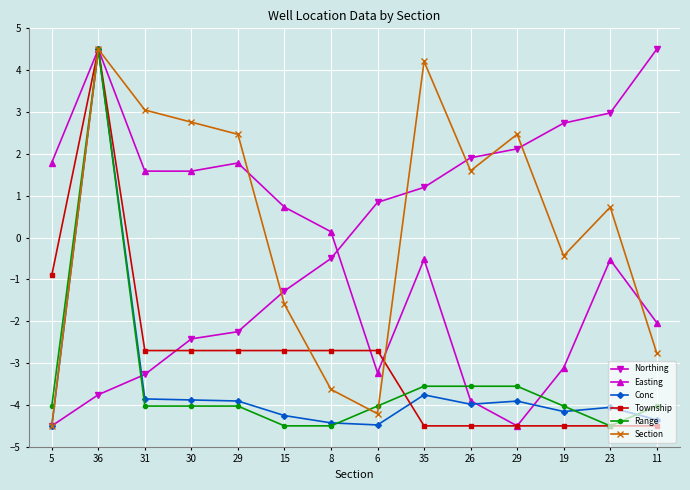

Between 8 and 11, which series saw the biggest shift?

Northing